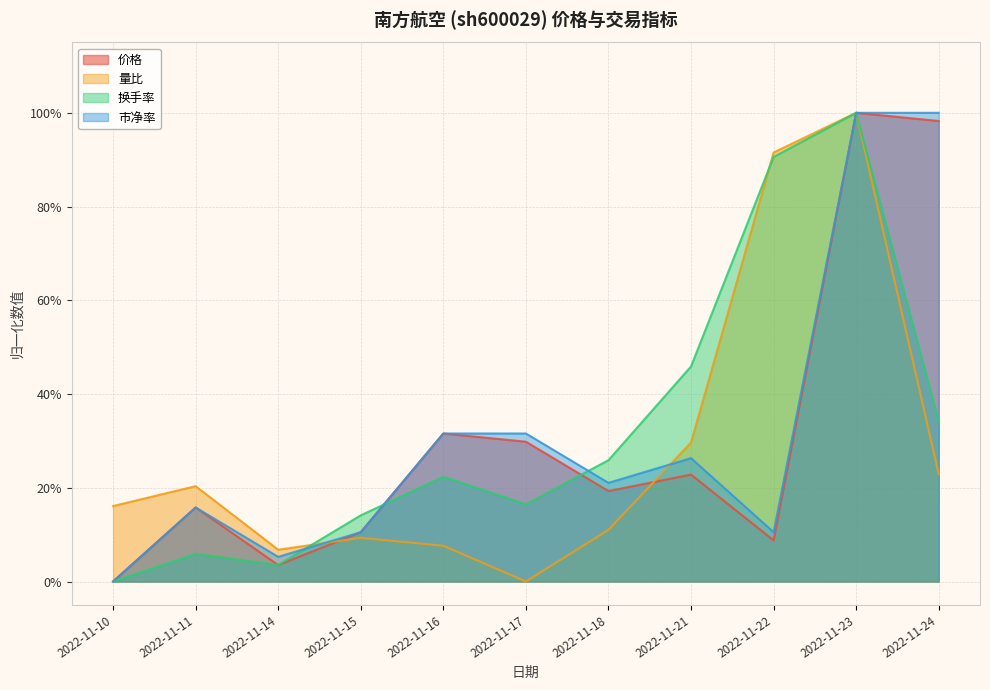

List the labels in order of 市净率 value, largest first.

2022-11-23, 2022-11-24, 2022-11-16, 2022-11-17, 2022-11-21, 2022-11-18, 2022-11-11, 2022-11-15, 2022-11-22, 2022-11-14, 2022-11-10